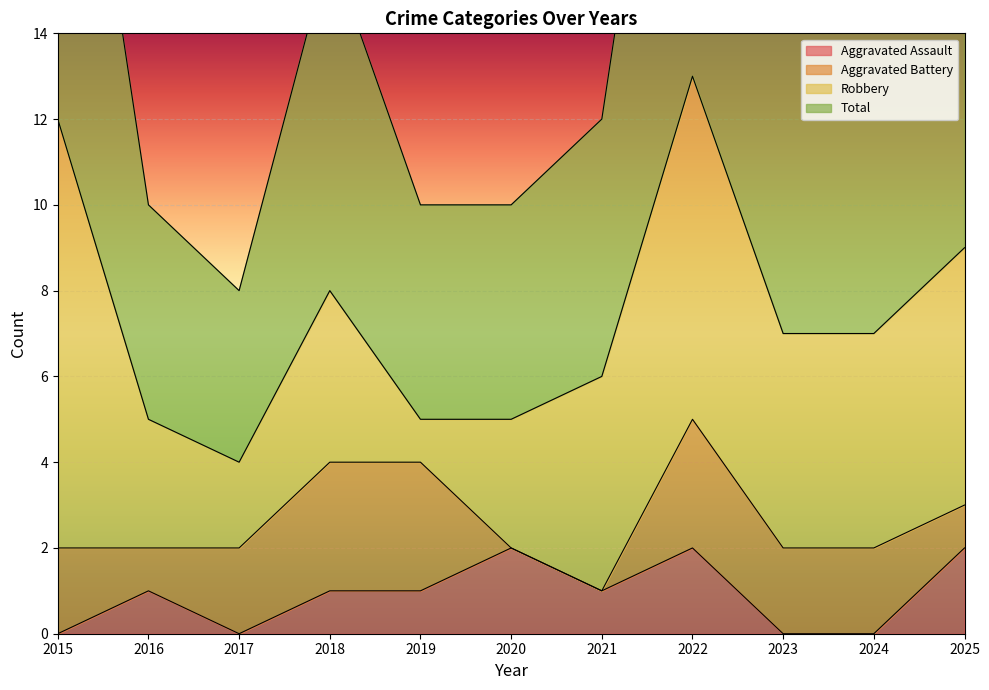

The value of Aggravated Assault at 2022 is 2. True or false?

True